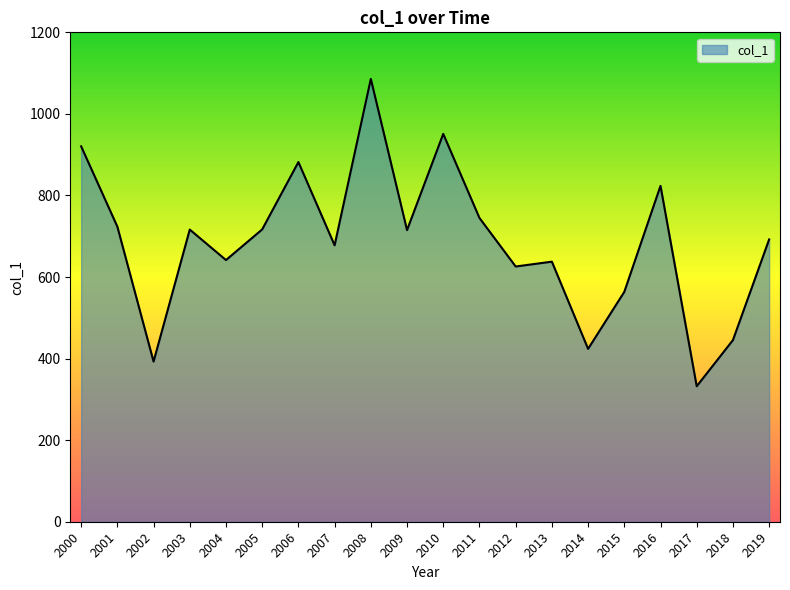

What value does the data have at 2006?

881.9